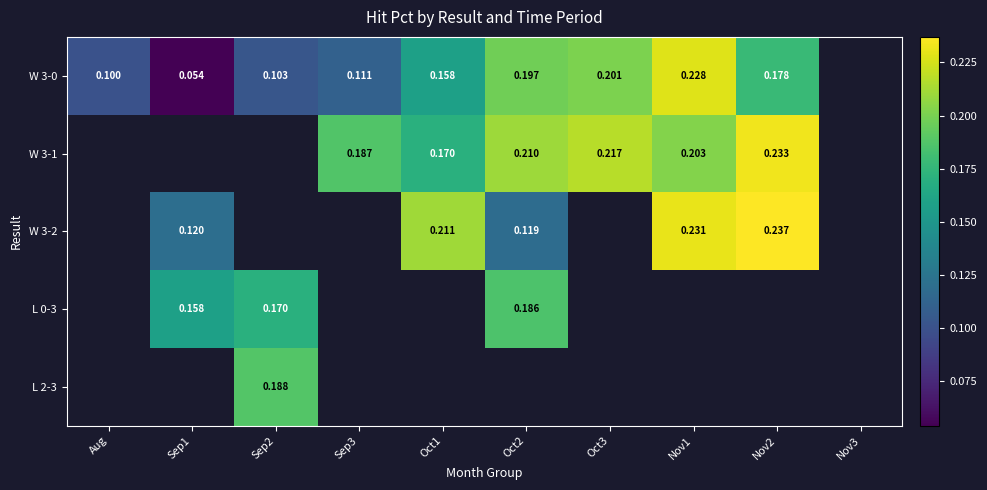

How many W 3-0 values are between 0 and 1?

9